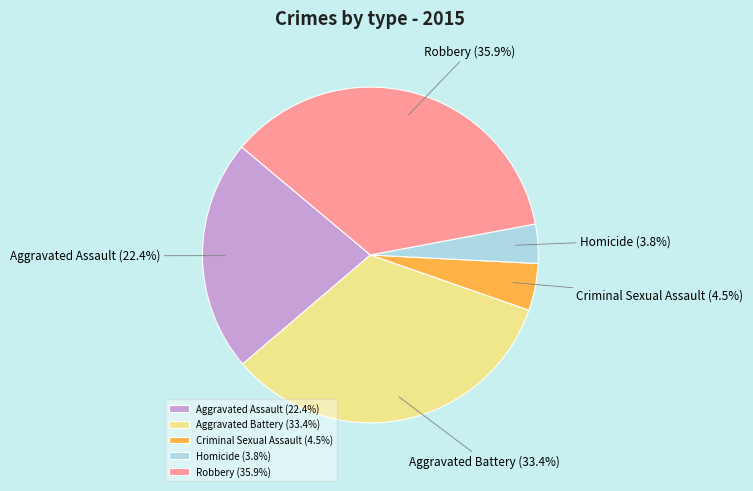

Rank the categories by value from lowest to highest.

Homicide, Criminal Sexual Assault, Aggravated Assault, Aggravated Battery, Robbery